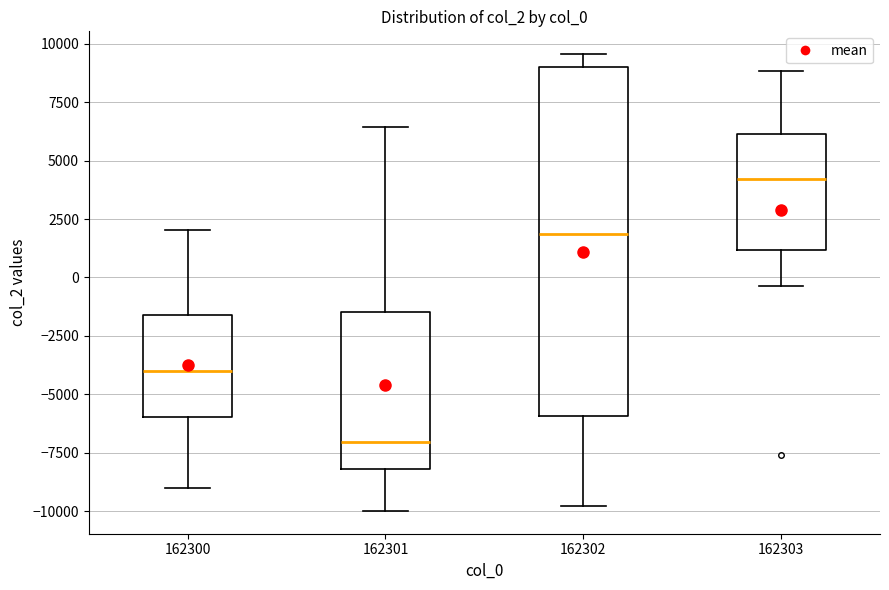

Where is the upper edge of the box at x = 162303 on the y-axis? The values are not printed on the chart, so give them approximately, as read against the axis.

6000